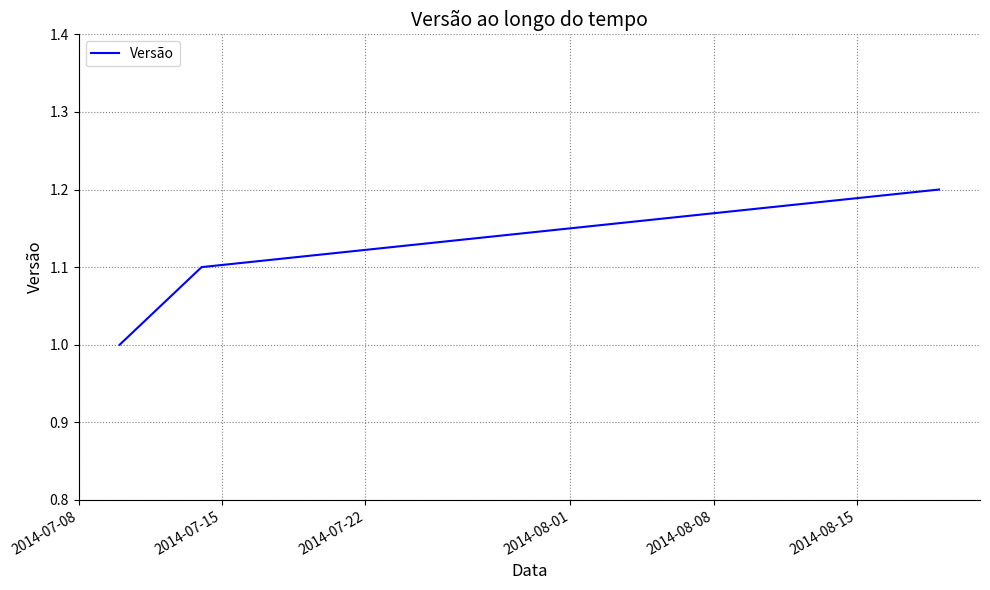

What is the maximum value shown in the chart?

1.2